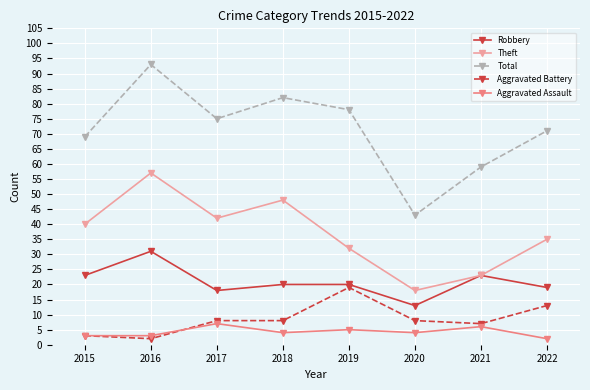

How many data points in Theft are less than 40?

4